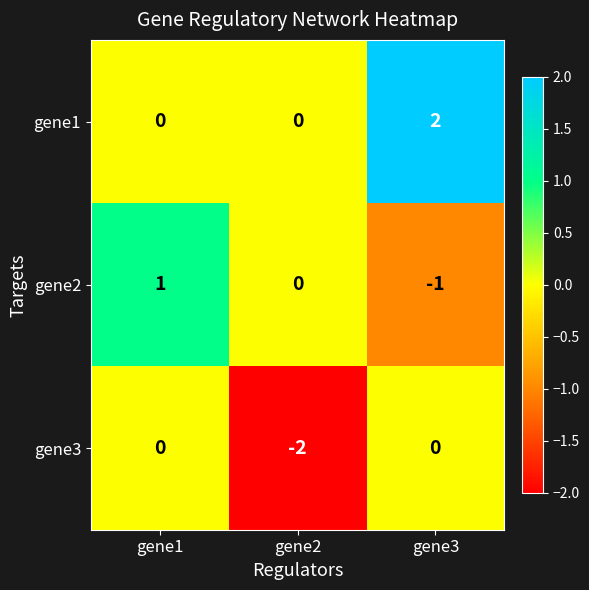

The value of gene1 at gene3 is 2. True or false?

True